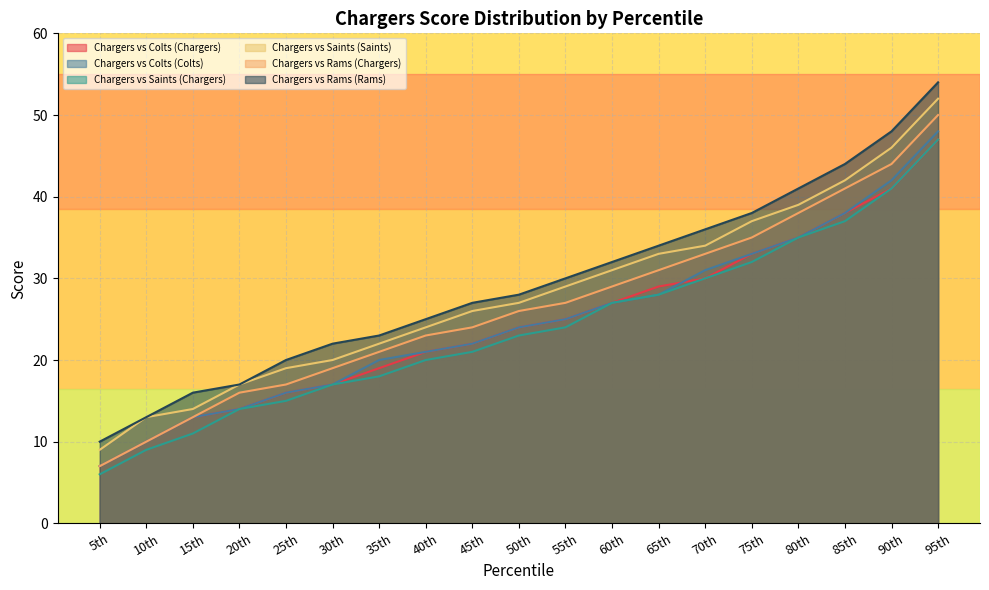

Reading left to right, what are all the values shown in this chart?

Chargers vs Colts (Chargers): 5th=7	10th=10	15th=13	20th=14	25th=16	30th=17	35th=19	40th=21	45th=22	50th=24	55th=25	60th=27	65th=29	70th=30	75th=33	80th=35	85th=38	90th=41	95th=47
Chargers vs Colts (Colts): 5th=7	10th=10	15th=13	20th=14	25th=16	30th=17	35th=20	40th=21	45th=22	50th=24	55th=25	60th=27	65th=28	70th=31	75th=33	80th=35	85th=38	90th=42	95th=48
Chargers vs Saints (Chargers): 5th=6	10th=9	15th=11	20th=14	25th=15	30th=17	35th=18	40th=20	45th=21	50th=23	55th=24	60th=27	65th=28	70th=30	75th=32	80th=35	85th=37	90th=41	95th=47
Chargers vs Saints (Saints): 5th=9	10th=13	15th=14	20th=17	25th=19	30th=20	35th=22	40th=24	45th=26	50th=27	55th=29	60th=31	65th=33	70th=34	75th=37	80th=39	85th=42	90th=46	95th=52
Chargers vs Rams (Chargers): 5th=7	10th=10	15th=13	20th=16	25th=17	30th=19	35th=21	40th=23	45th=24	50th=26	55th=27	60th=29	65th=31	70th=33	75th=35	80th=38	85th=41	90th=44	95th=50
Chargers vs Rams (Rams): 5th=10	10th=13	15th=16	20th=17	25th=20	30th=22	35th=23	40th=25	45th=27	50th=28	55th=30	60th=32	65th=34	70th=36	75th=38	80th=41	85th=44	90th=48	95th=54